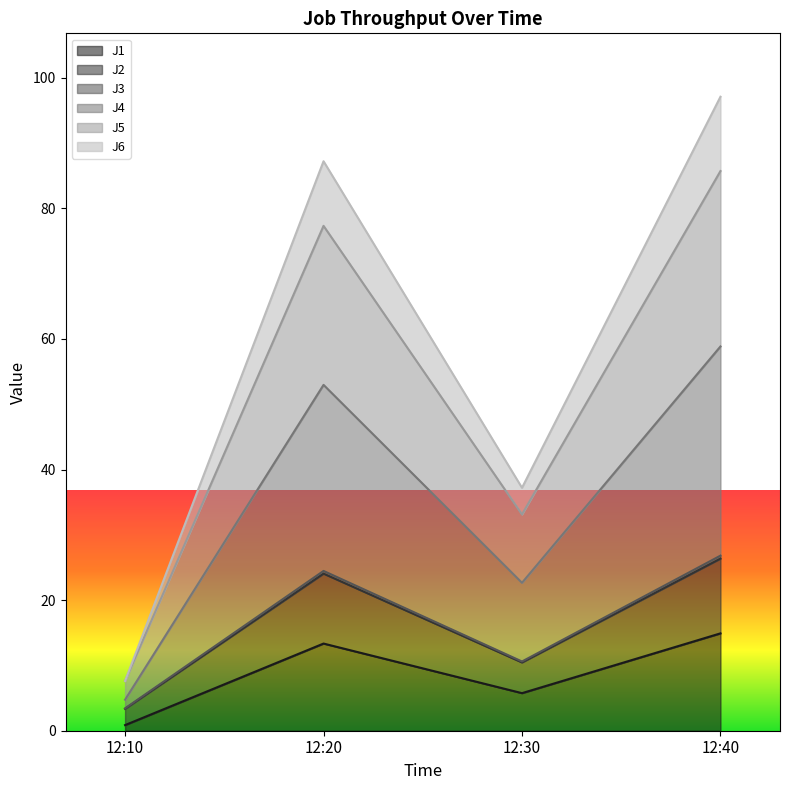

What is the total value across all series at 12:40?

97.1